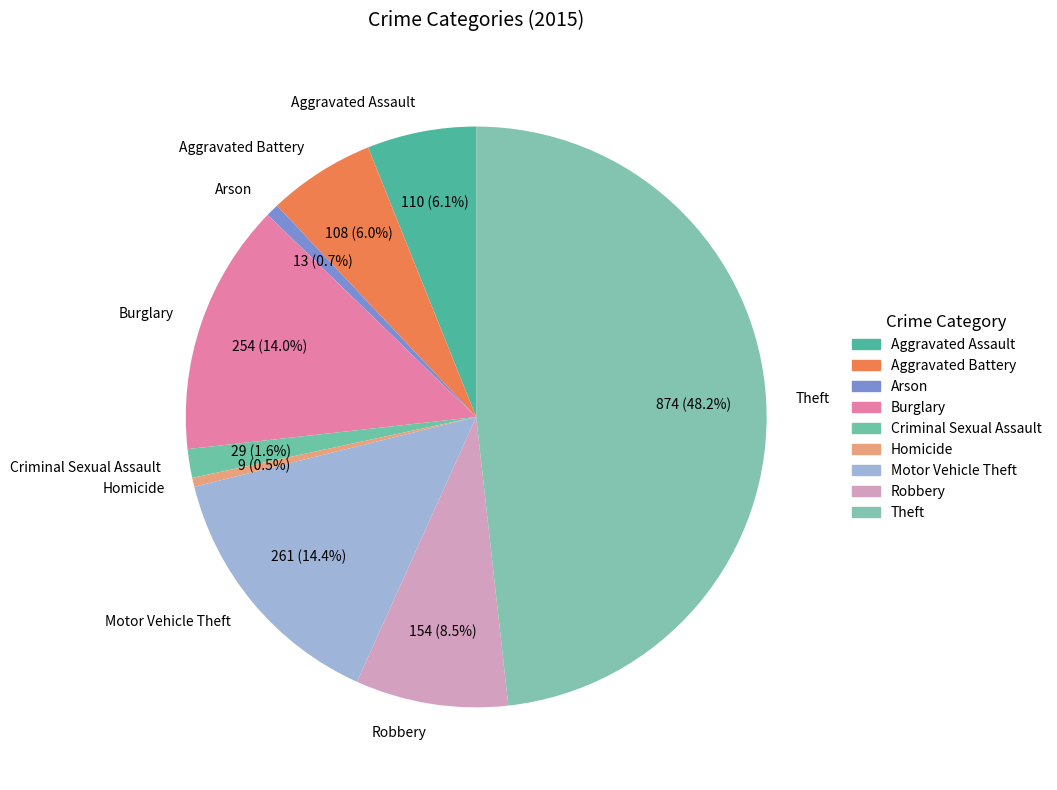

The Aggravated Battery slice represents 1% of the pie. True or false?

False